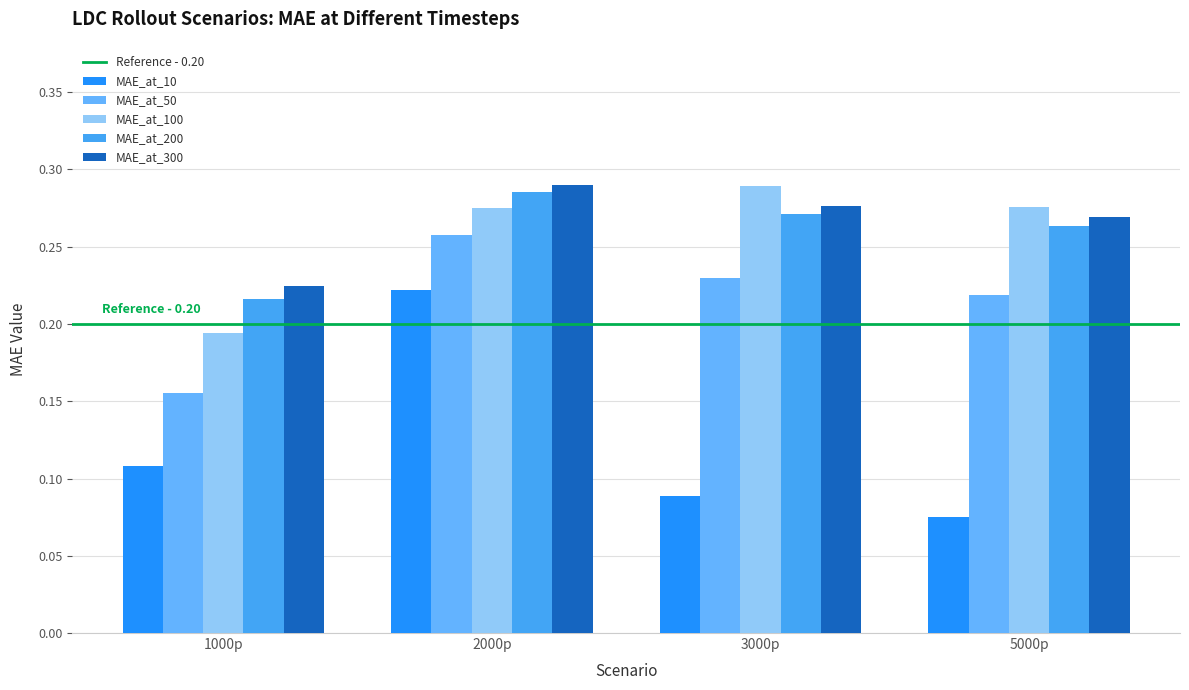

How many distinct data groups are displayed?

5